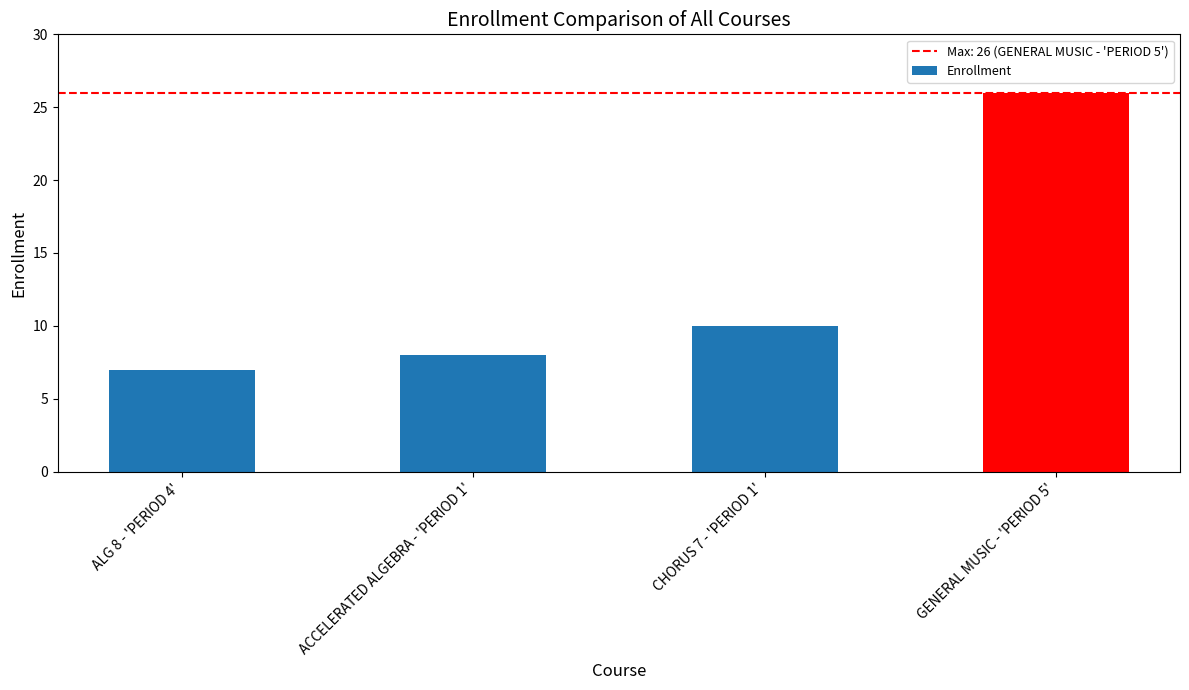

How many series are shown in this chart?

1